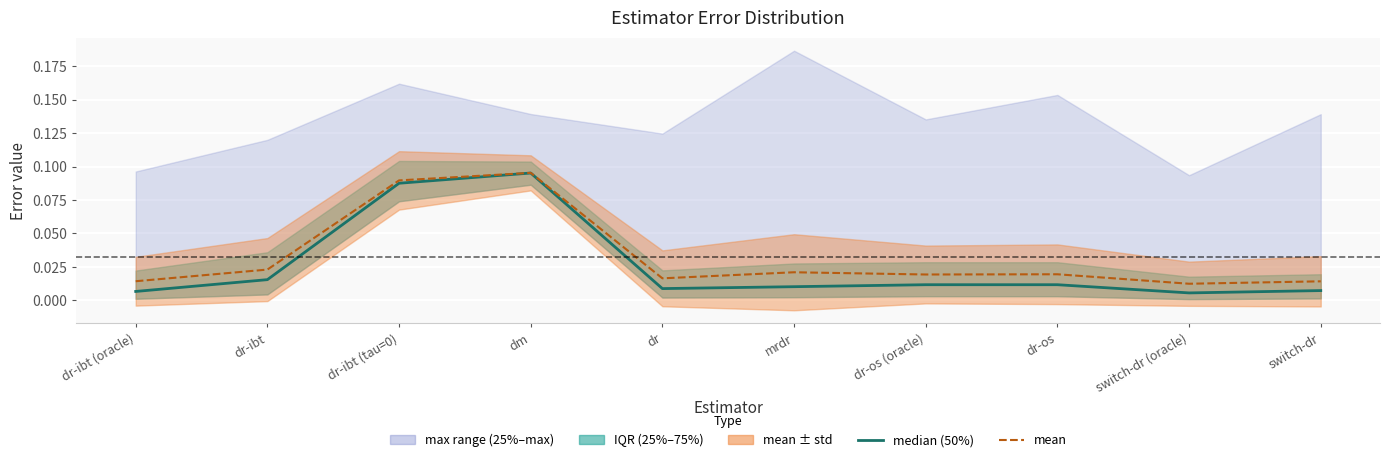

Rank the series by their average value, from lowest to highest.

median (50%), mean